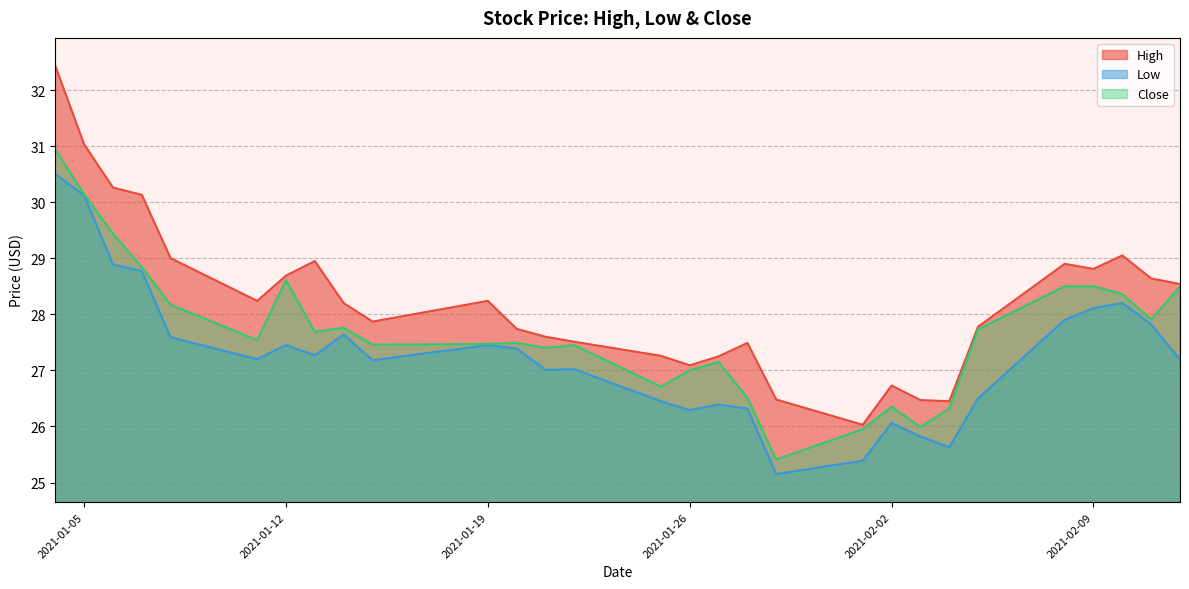

How many data points in High are less than 28?

14